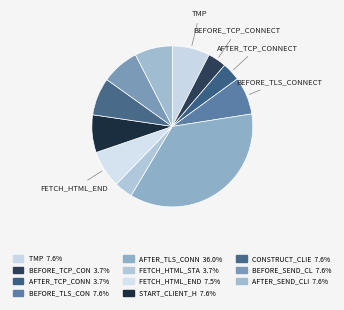

Count the number of slices in the pie.

11